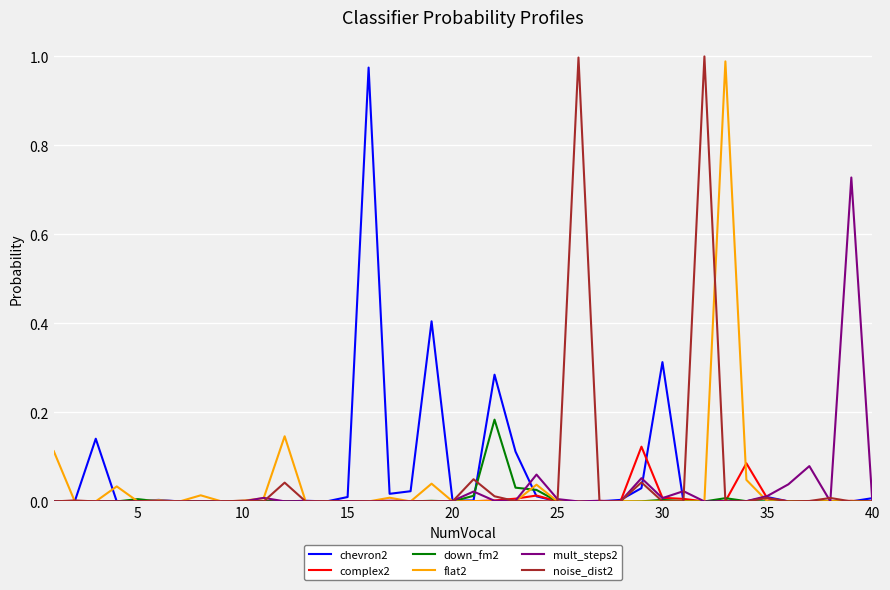

How many lines are shown in the chart?

6